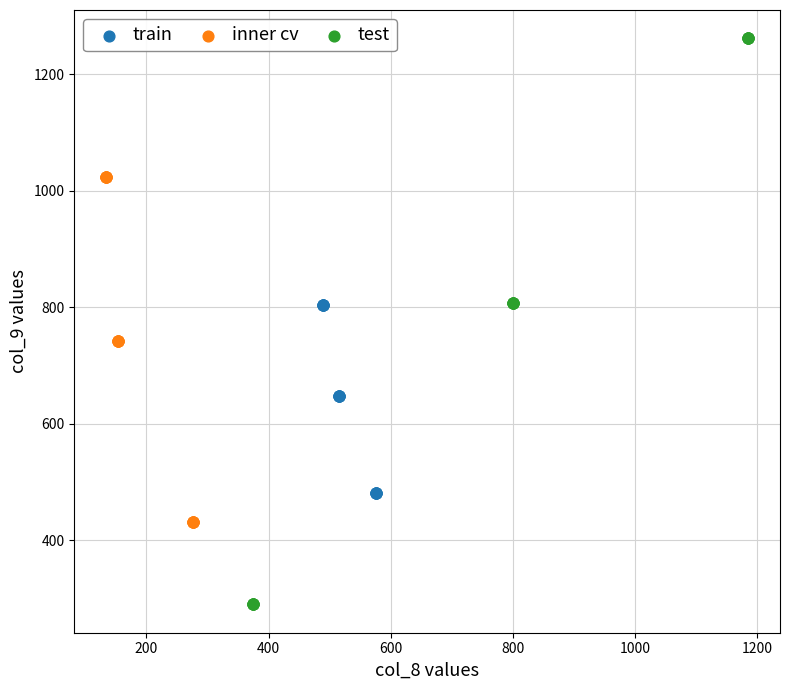

Which series has the widest spread of Y values?

test